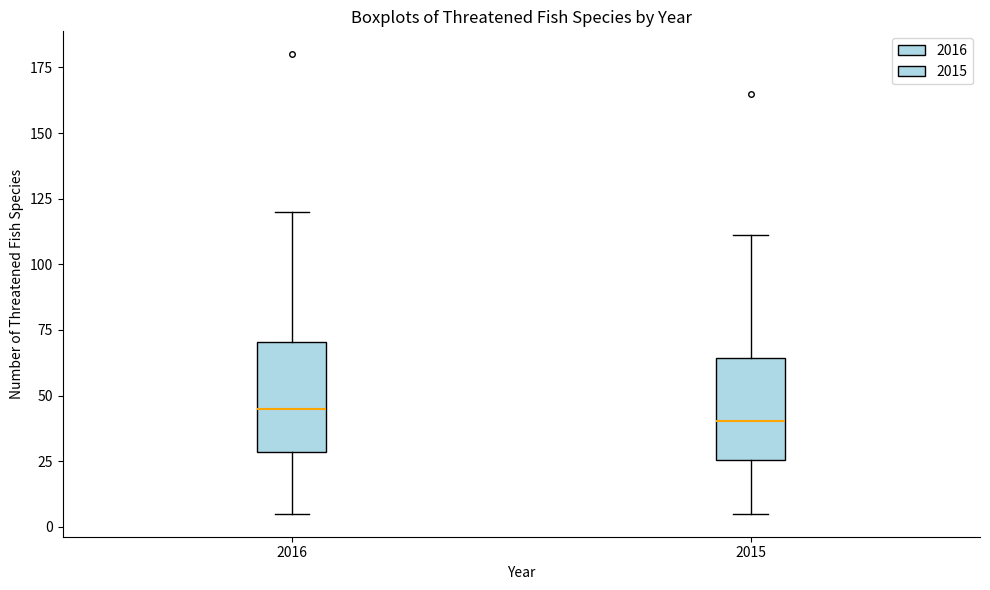

Reading left to right, transcribe this box plot: for each box, give where its median line is, the range the box spans, and where its two whiskers end, as read against the y-axis. The values are not printed on the chart, so give them approximately, as read against the axis.

2016: median 45, box 30 to 70, whiskers 5 to 120
2015: median 40, box 25 to 65, whiskers 5 to 110